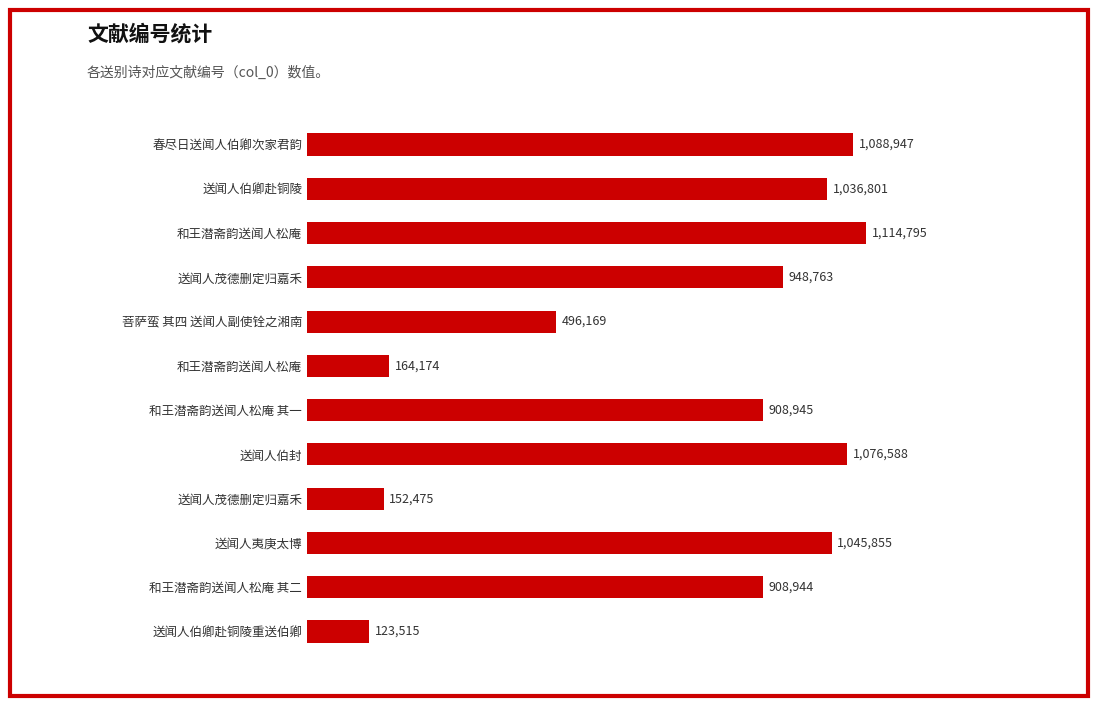

Does the chart contain any negative values?

No